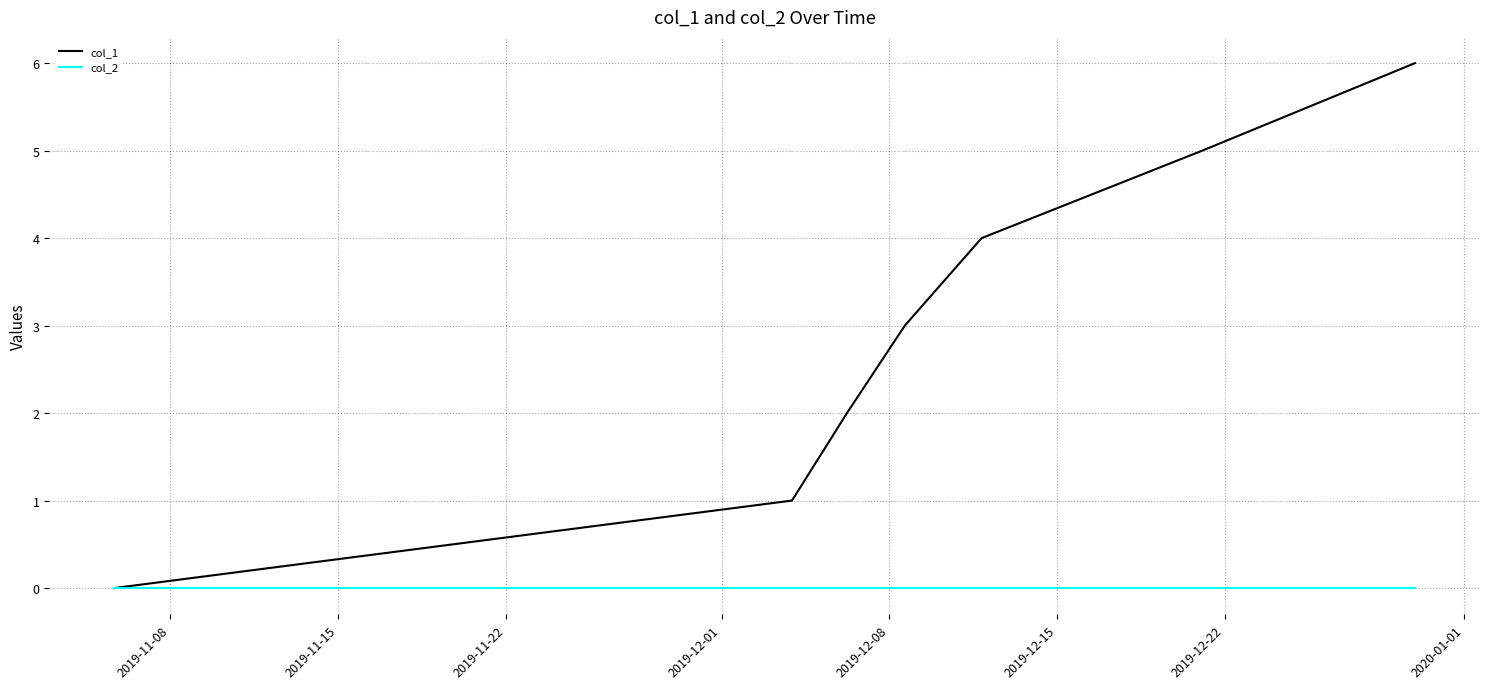

How many lines are shown in the chart?

2